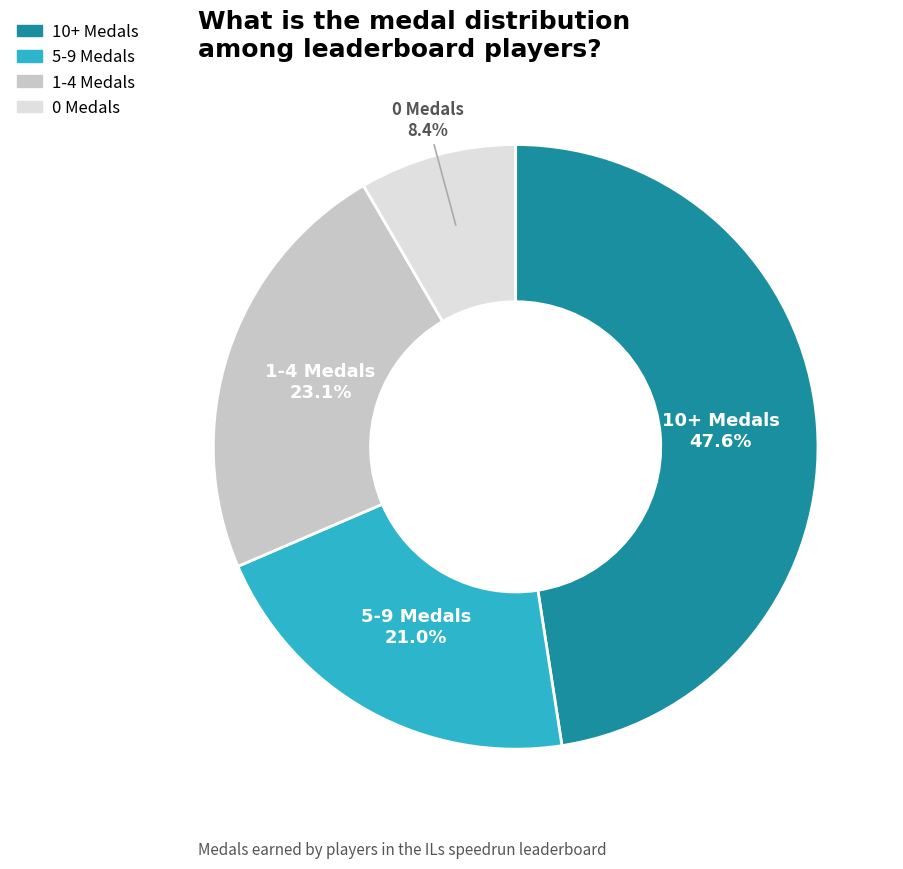

Does any single category account for the majority?

No